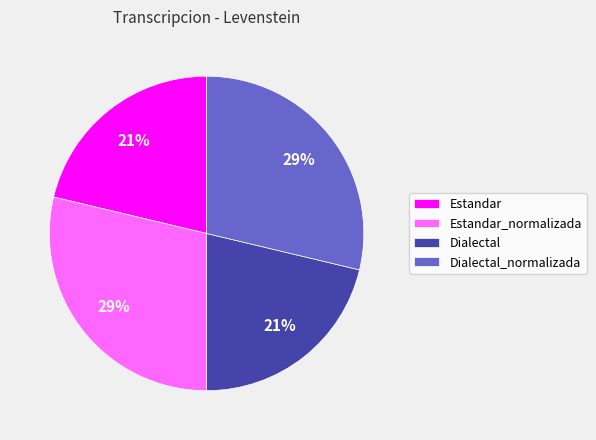

Does Estandar_normalizada account for over 50% of the chart?

No